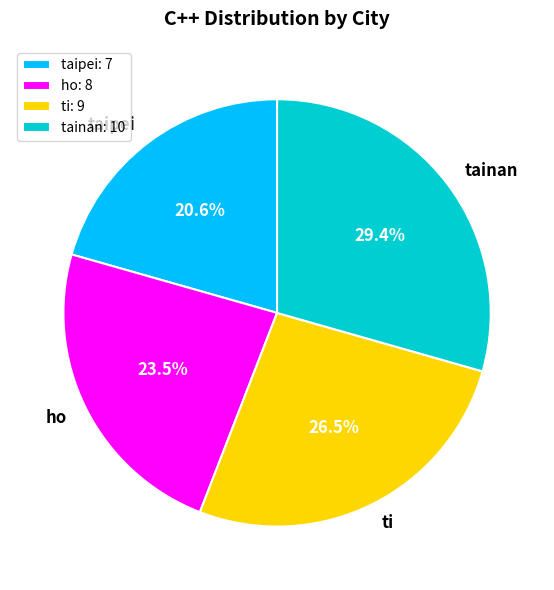

Rank the categories by value from highest to lowest.

tainan, ti, ho, taipei